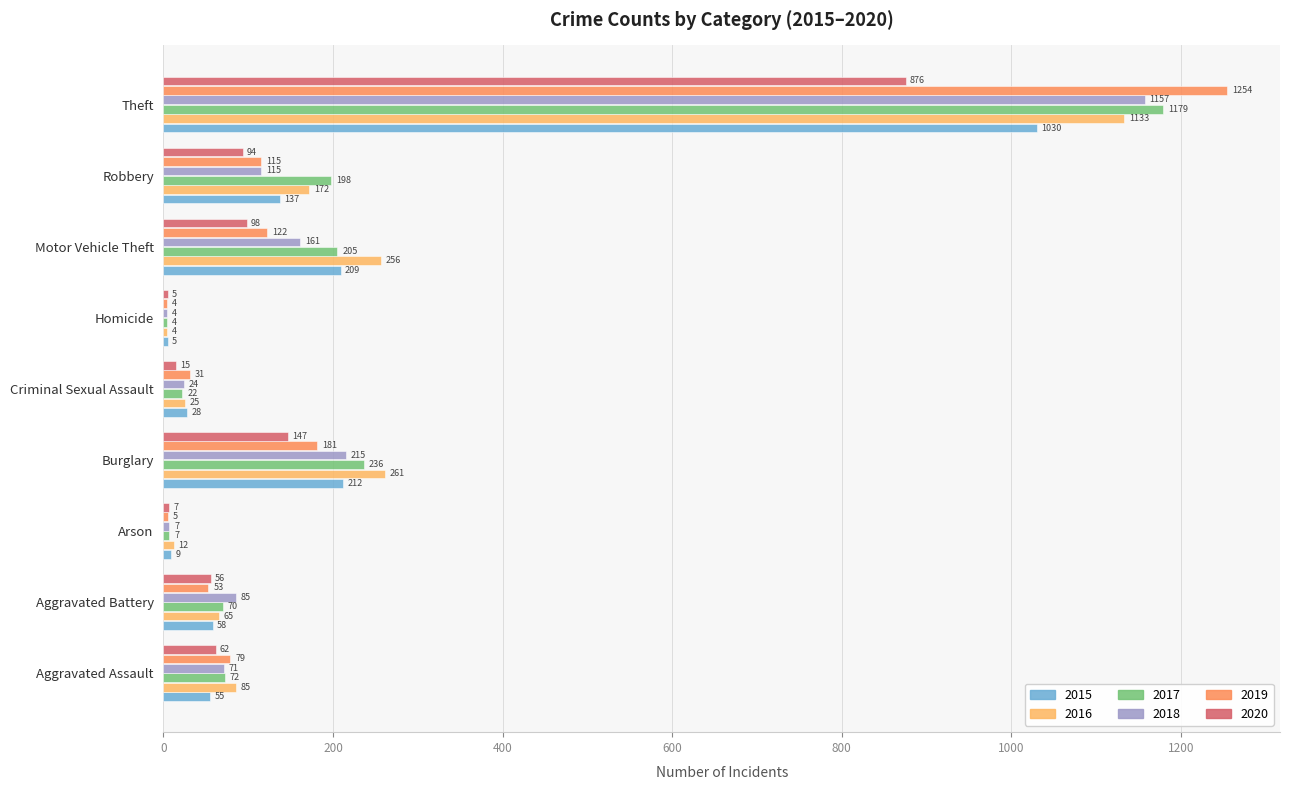

What is the difference between the maximum and minimum values in the 2019 series?

1250